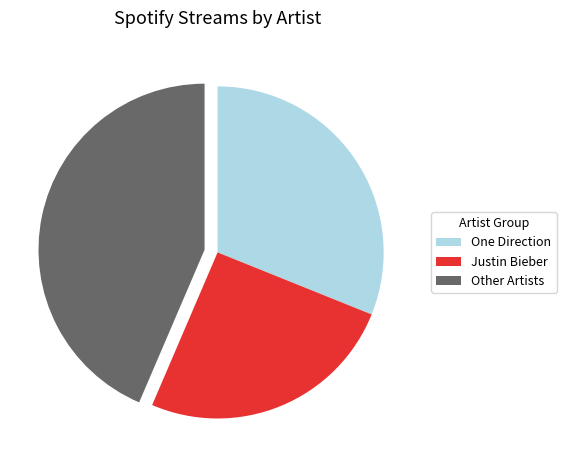

Which has a higher value, One Direction or Justin Bieber?

One Direction